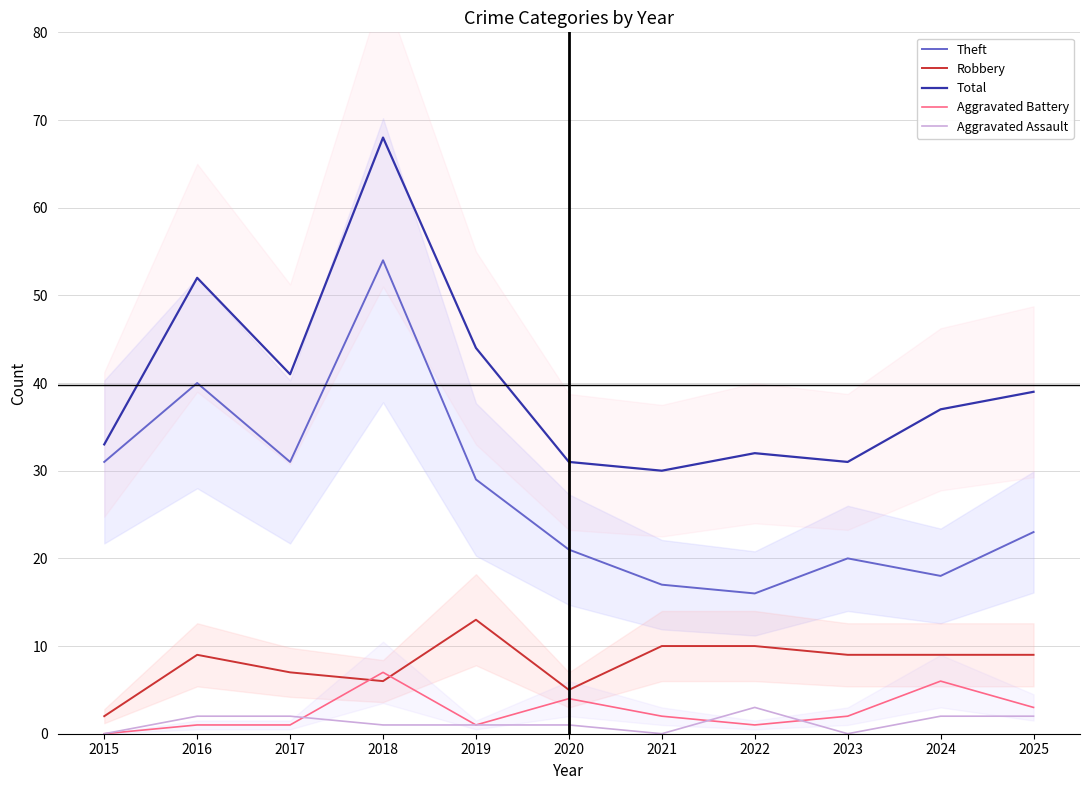

At 2024, list the series in order from smallest to largest.

Aggravated Assault, Aggravated Battery, Robbery, Theft, Total